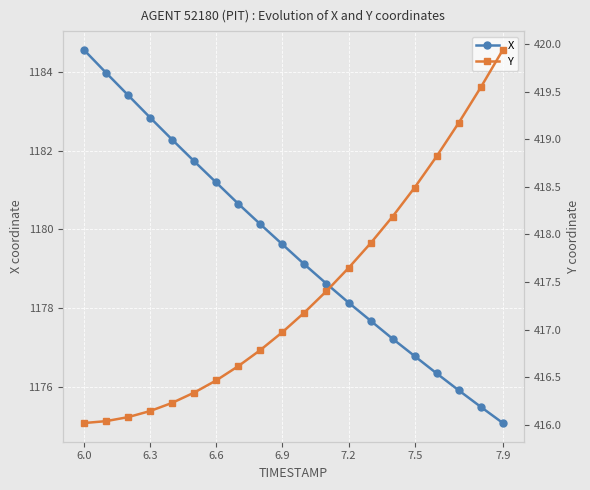

What are all the series names shown in the legend?

X, Y